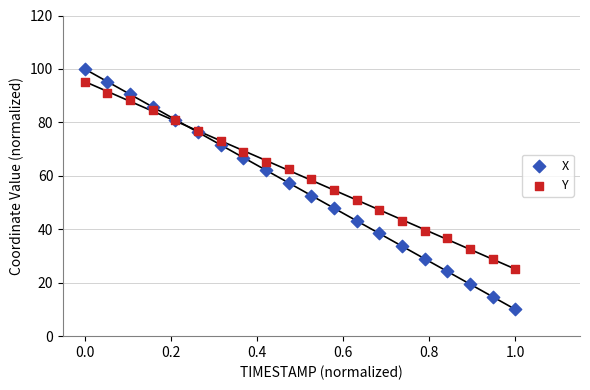

What is the X range (max minus min) for the scatter plot?

1.0